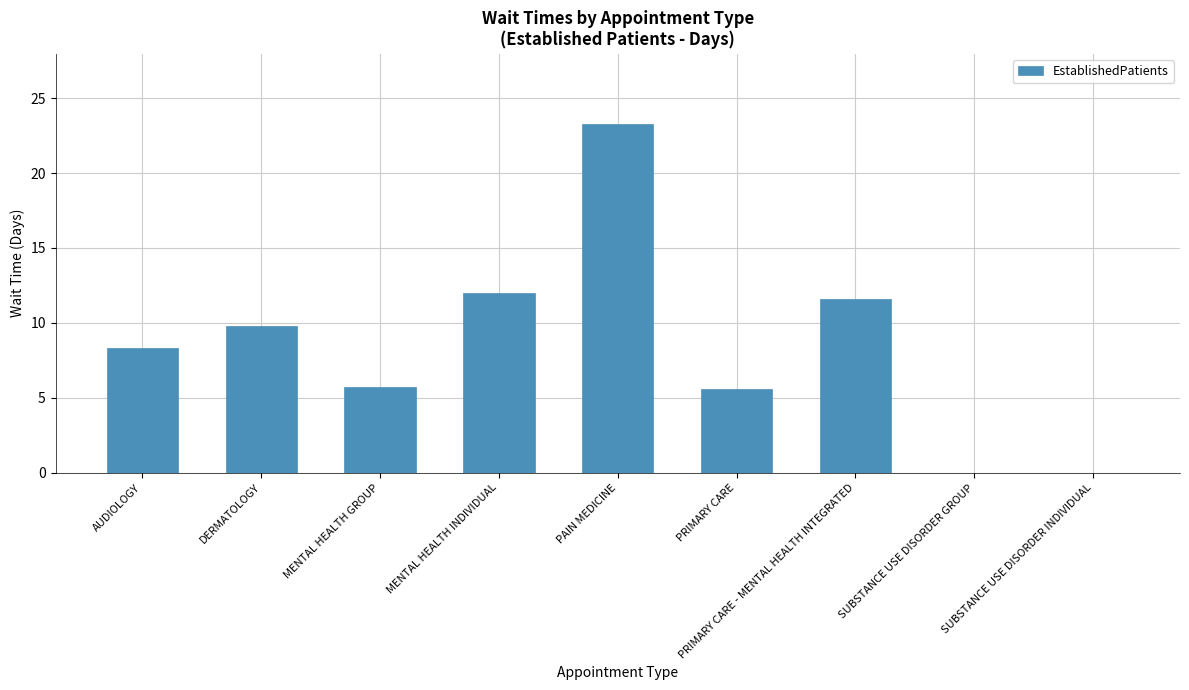

What is the change in value from AUDIOLOGY to MENTAL HEALTH INDIVIDUAL?

+3.7